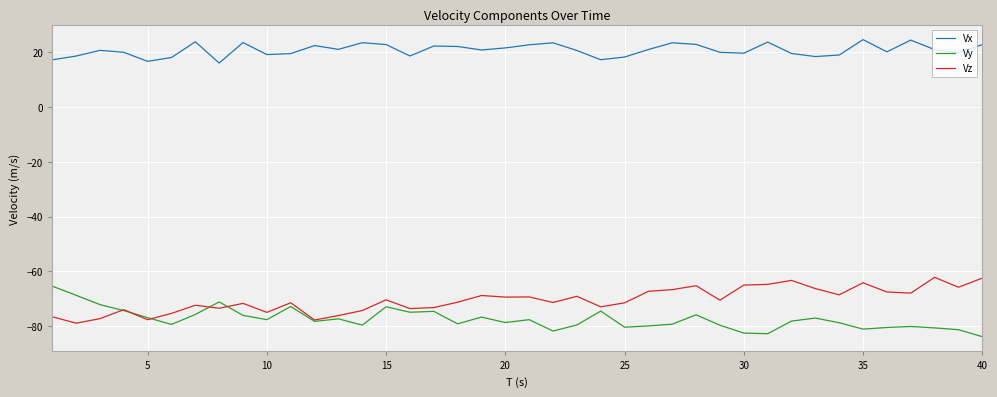

What is the maximum value shown in the chart?

24.7